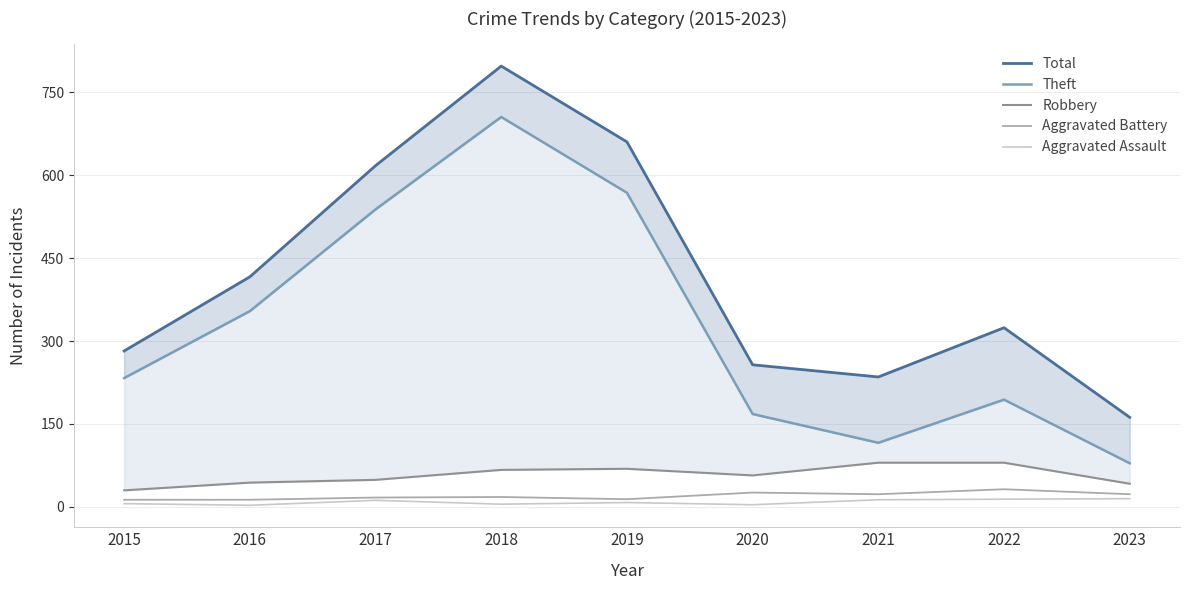

True or false: Aggravated Assault has a value of 14 at 2022.

True